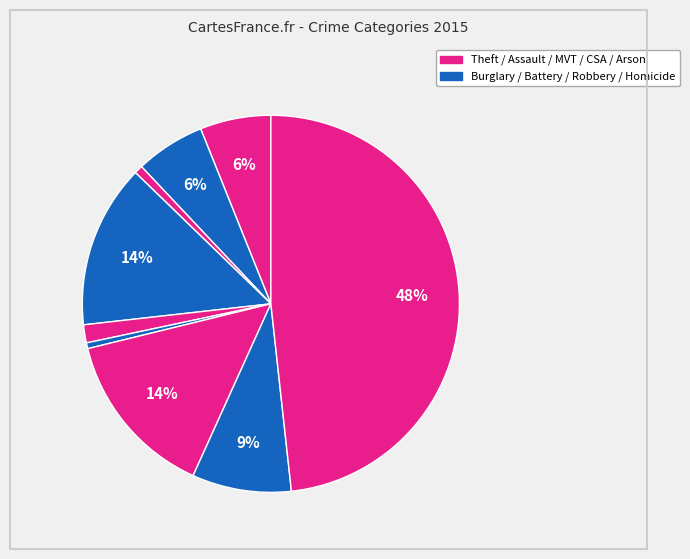

To the nearest percent, what is the difference between the largest and smallest slice percentages?

48%